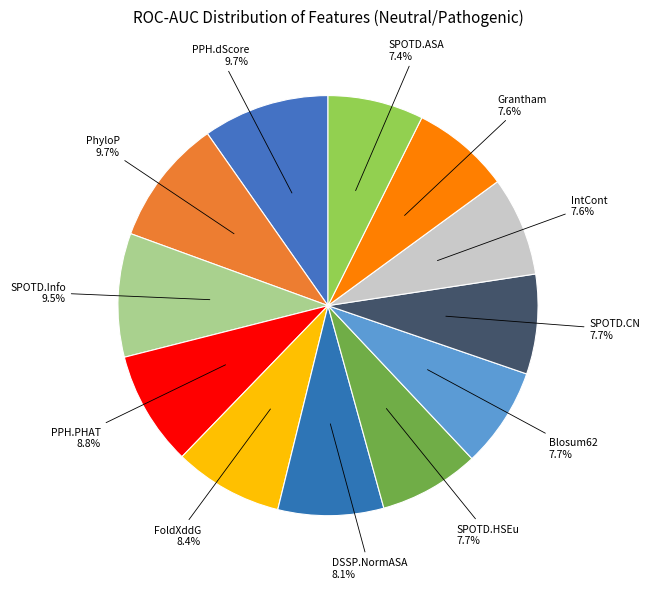

To the nearest percent, what portion does IntCont represent?

8%